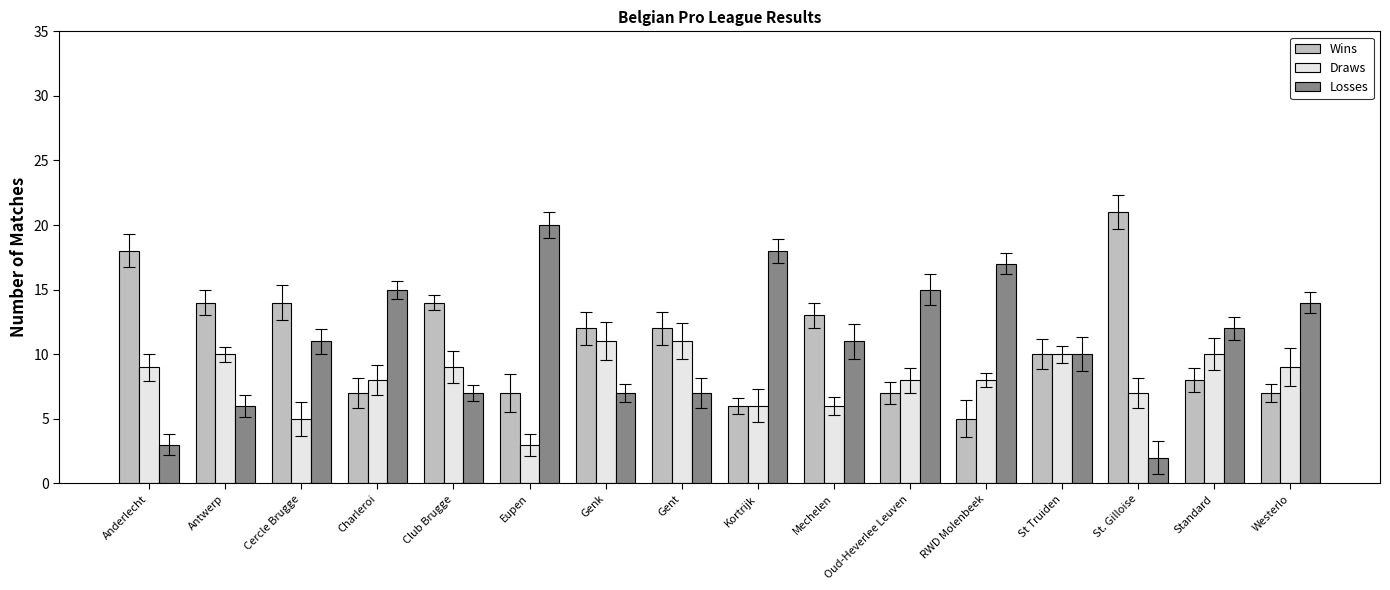

What is the value of the Draws bar at the 16th from the left?

9